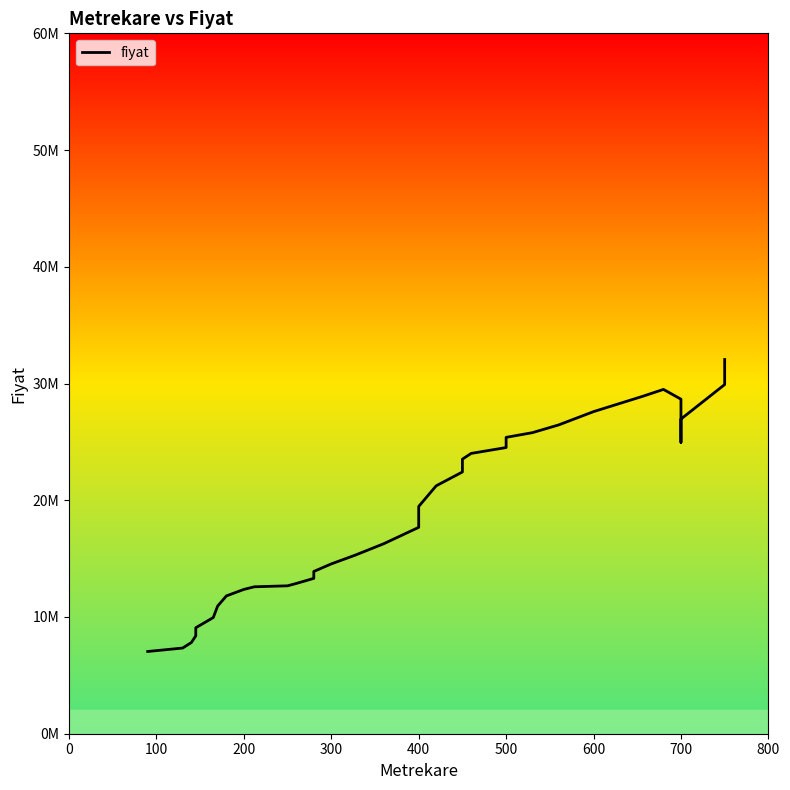

How many interior local peaks (higher than both neighbors) does the data have?

1